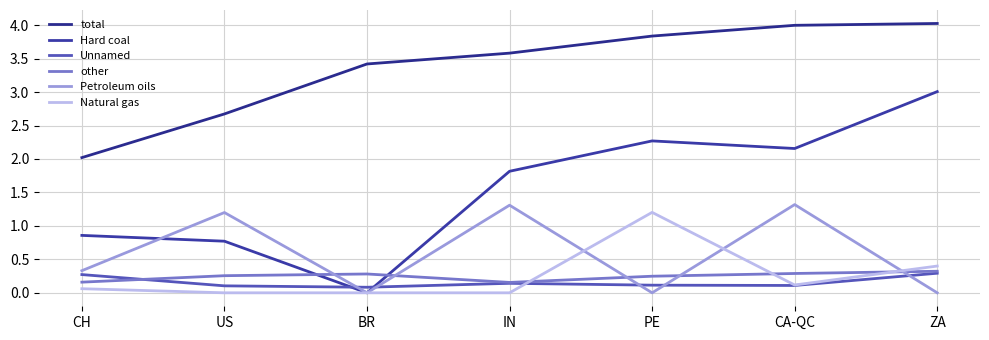

The value of Hard coal at US is 0.3. True or false?

False